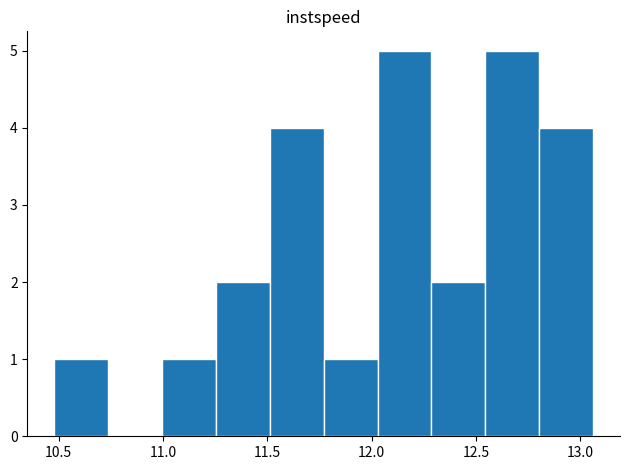

How tall is the bar that spans 11.00 to 11.25 on the x-axis? Neither the bar edges nor the heights are printed on the chart, so give them approximately, as read against the axes.

1